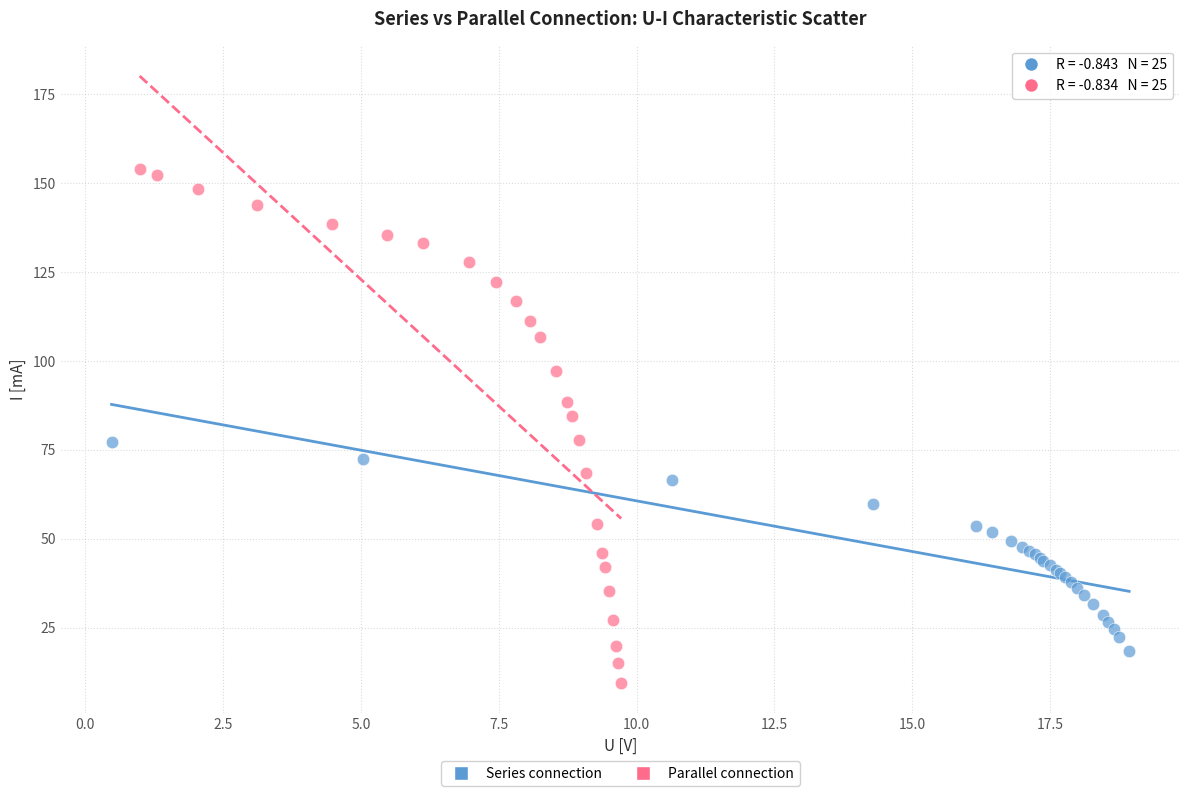

Which series reaches the minimum Y coordinate?

Parallel connection